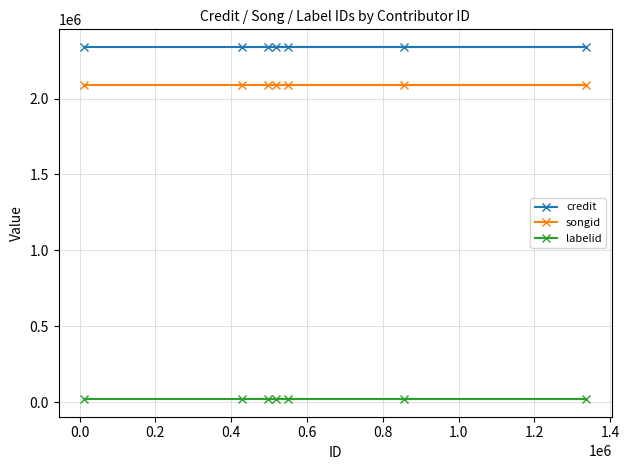

Rank the series by their maximum value, from highest to lowest.

credit, songid, labelid